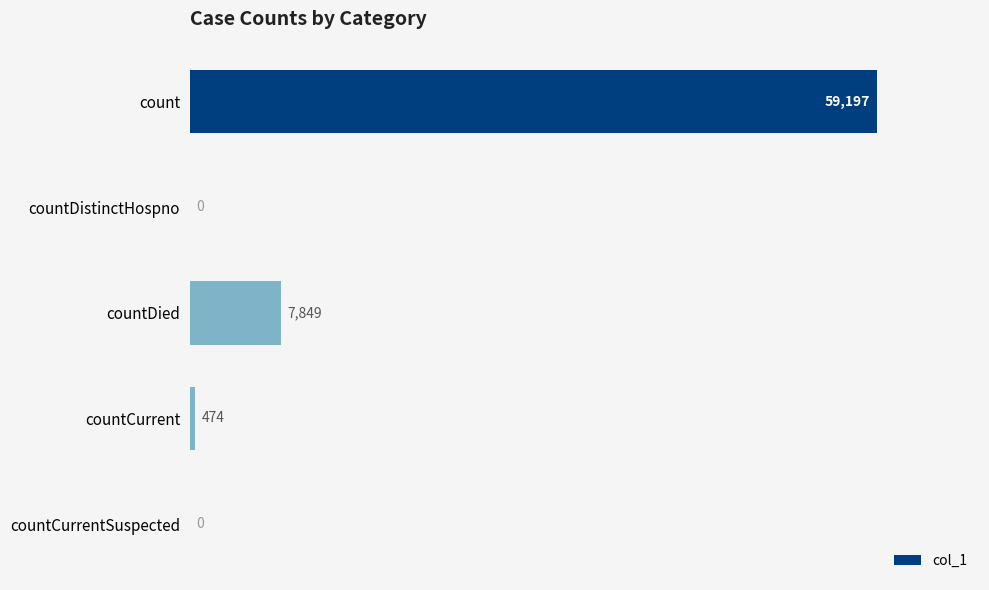

What is the sum of the values at count and countCurrent?

59671